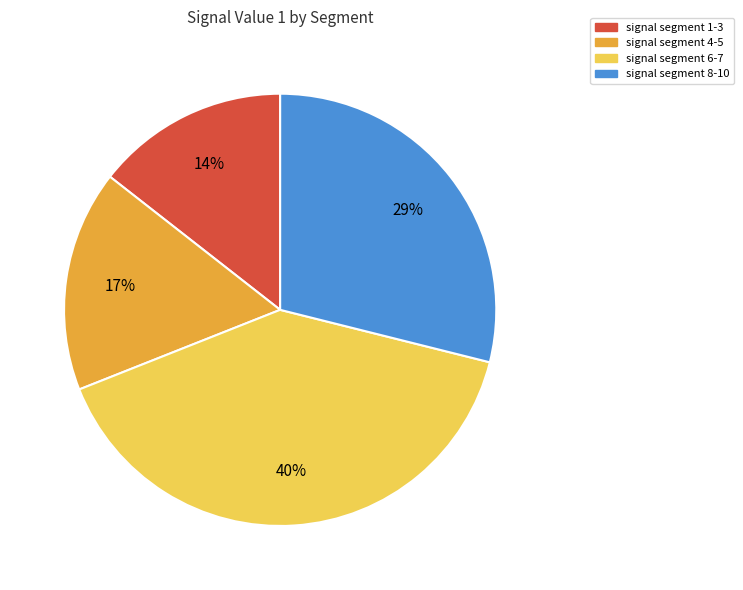

The signal segment 4-5 slice represents 5% of the pie. True or false?

False